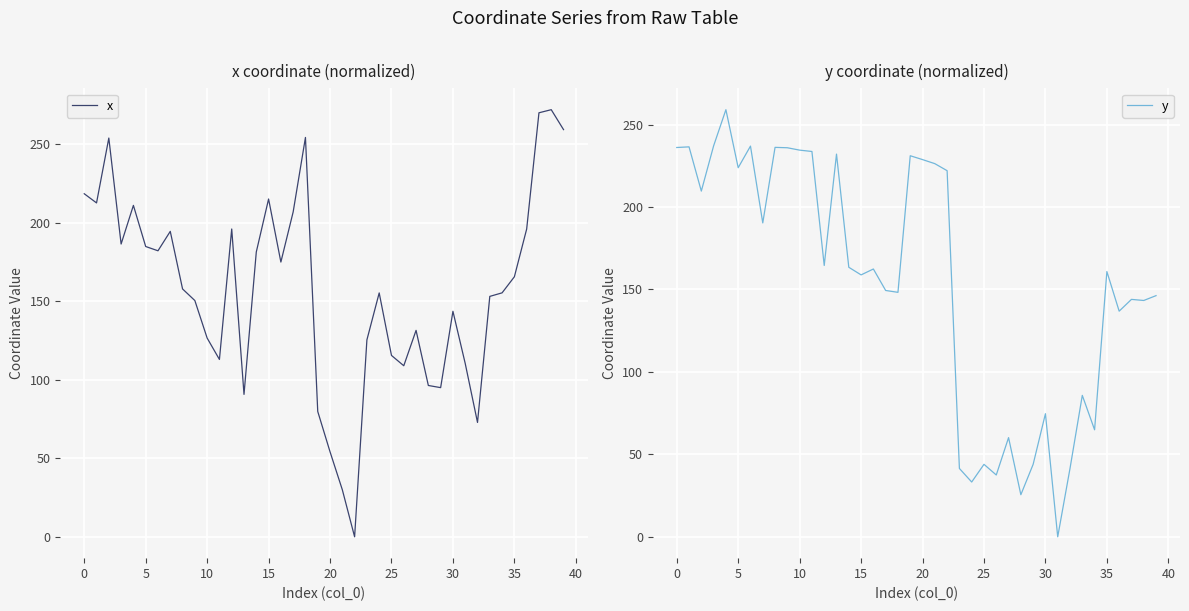

What is the sum of all y values?

6140.1